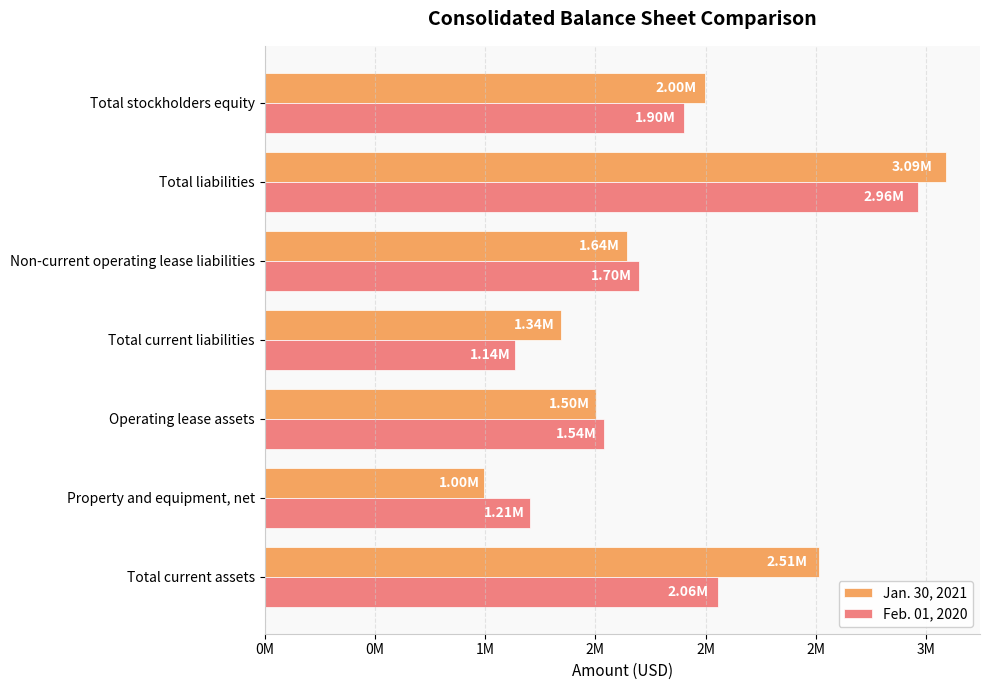

What are all the series names shown in the legend?

Jan. 30, 2021, Feb. 01, 2020